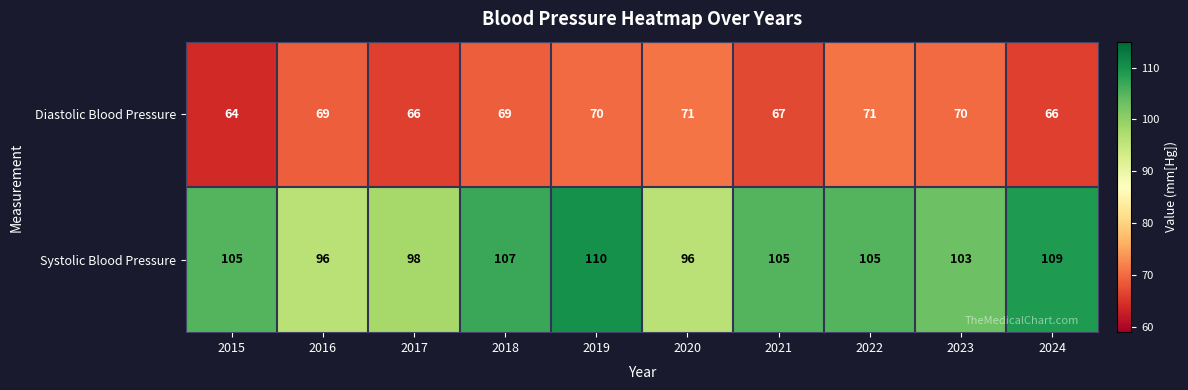

Rank the series by their maximum value, from lowest to highest.

Diastolic Blood Pressure, Systolic Blood Pressure